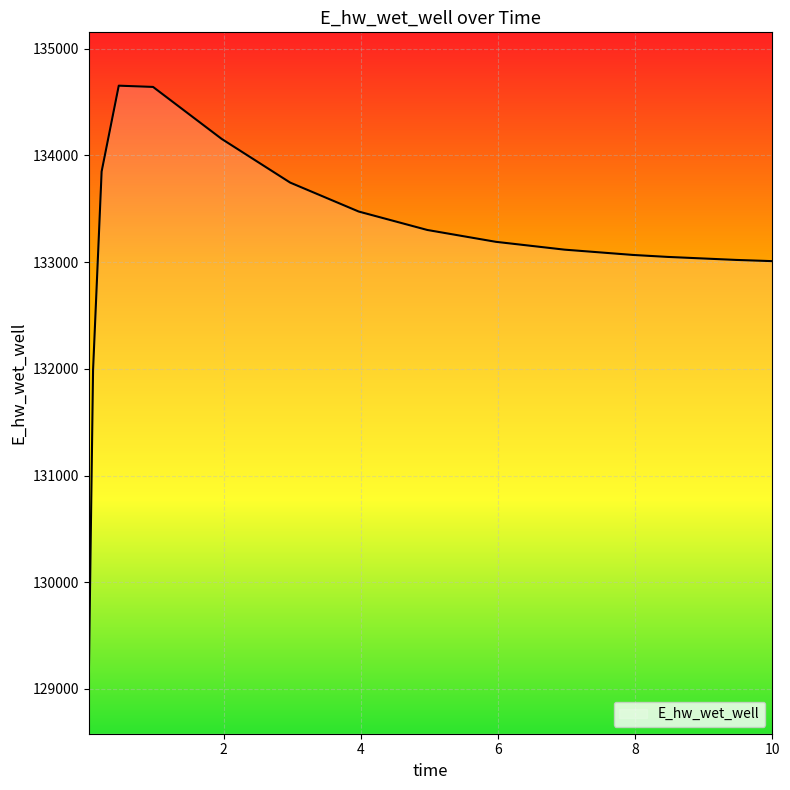

What is the difference between the maximum and minimum values?

5574.3